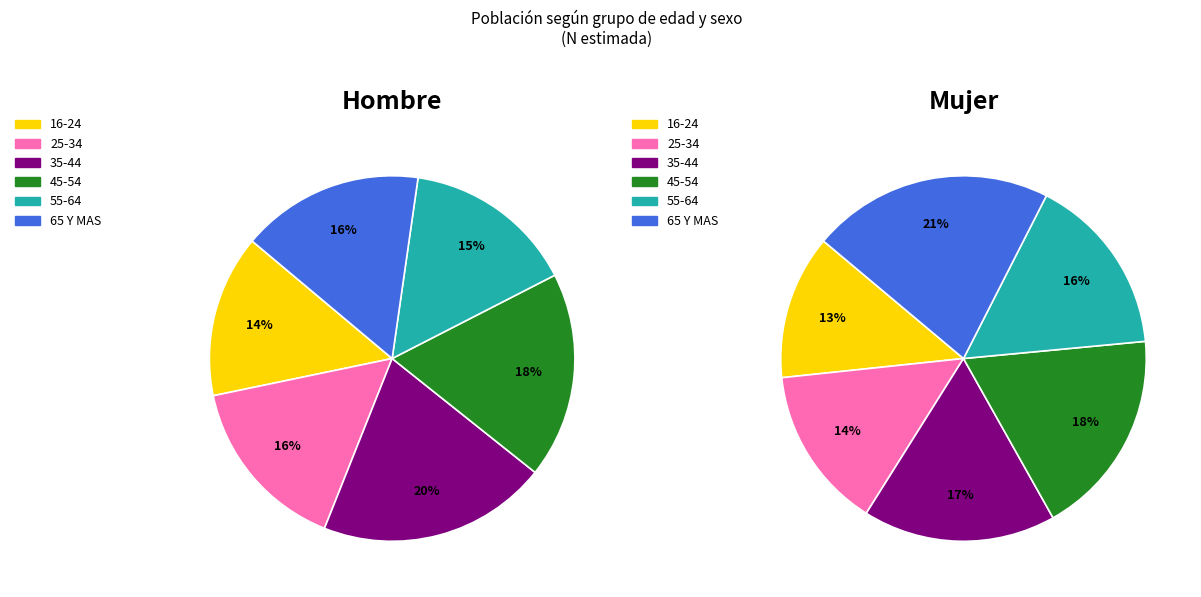

Is 16-24 the majority of the pie?

No